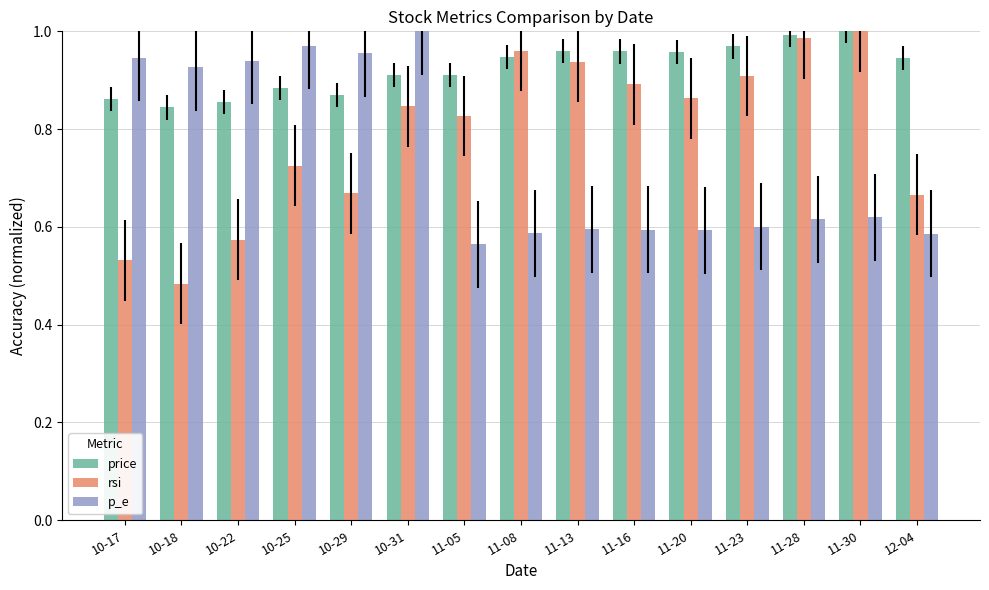

What is the sum of the p_e values at 11-08 and 12-04?

1.2